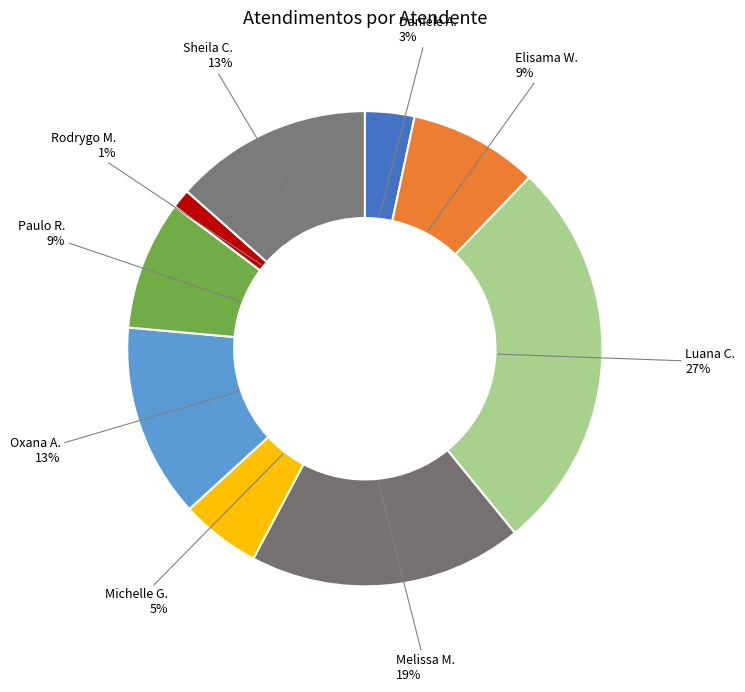

Which category has the biggest portion of the pie?

Luana Cristine Sa dos Santos